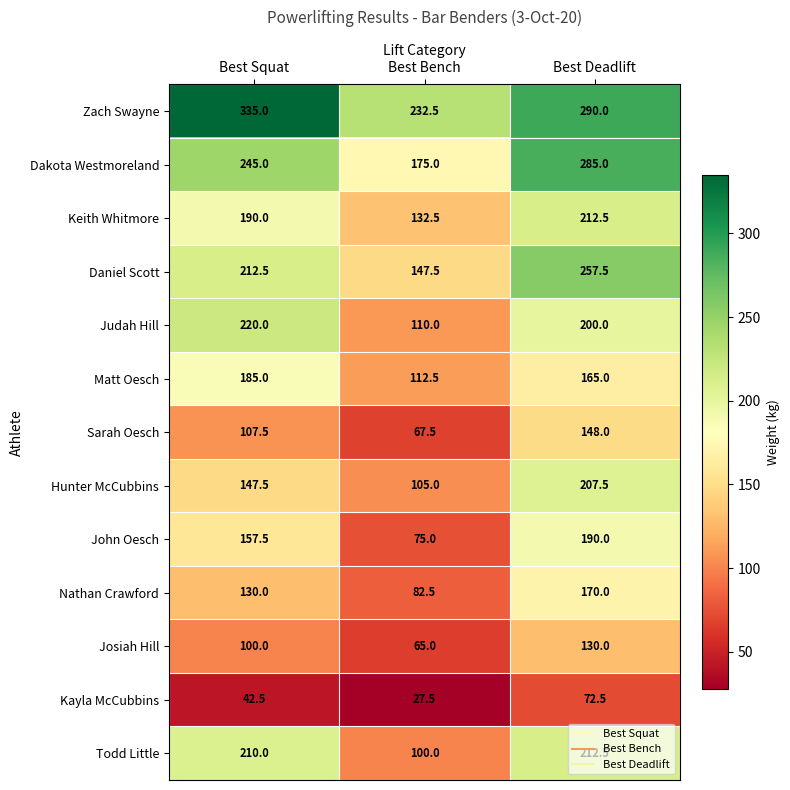

Which series has the widest spread of values?

John Oesch